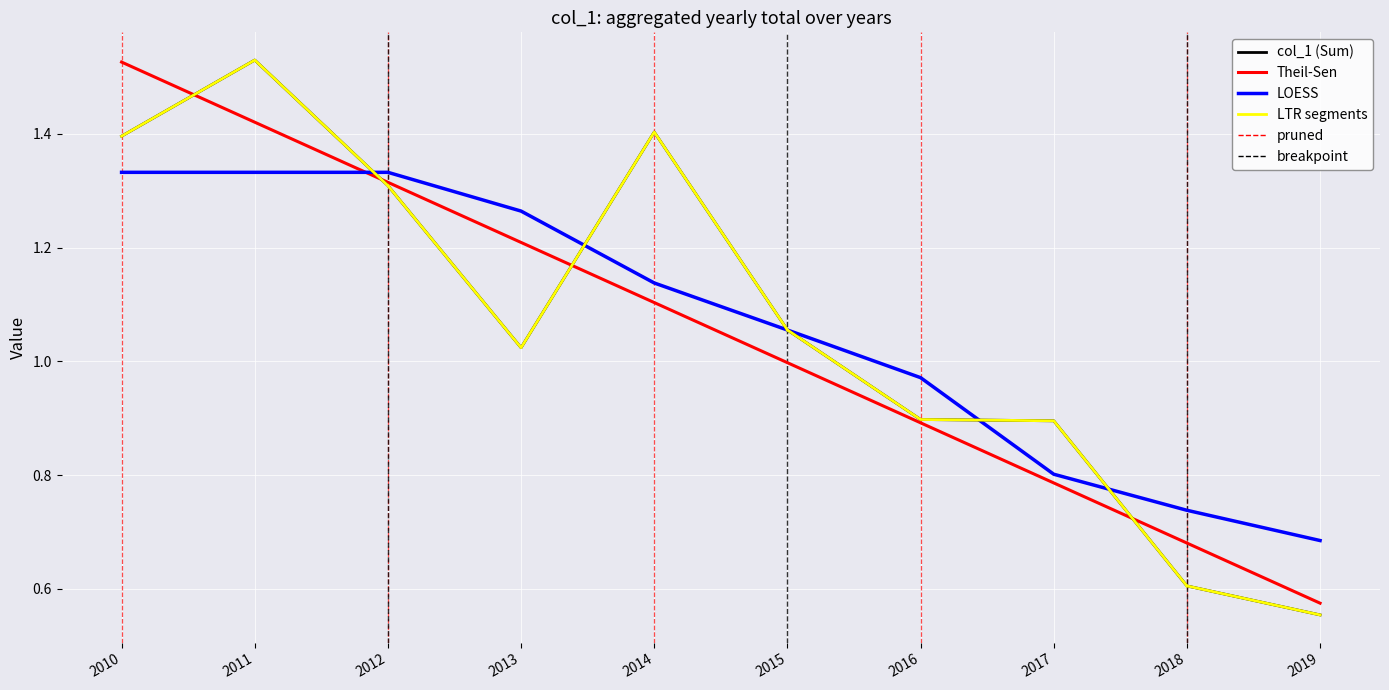

How many points are higher than both their immediate neighbors (excluding endpoints)?

2